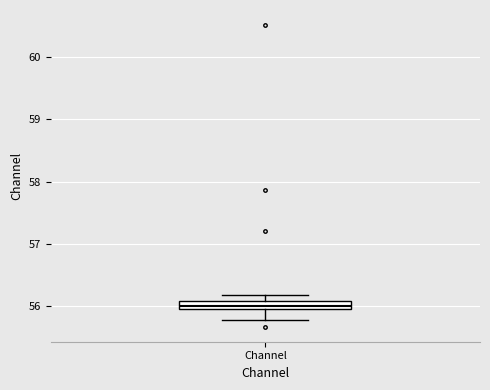

Where is the upper edge of the box for Channel on the y-axis? The values are not printed on the chart, so give them approximately, as read against the axis.

56.1